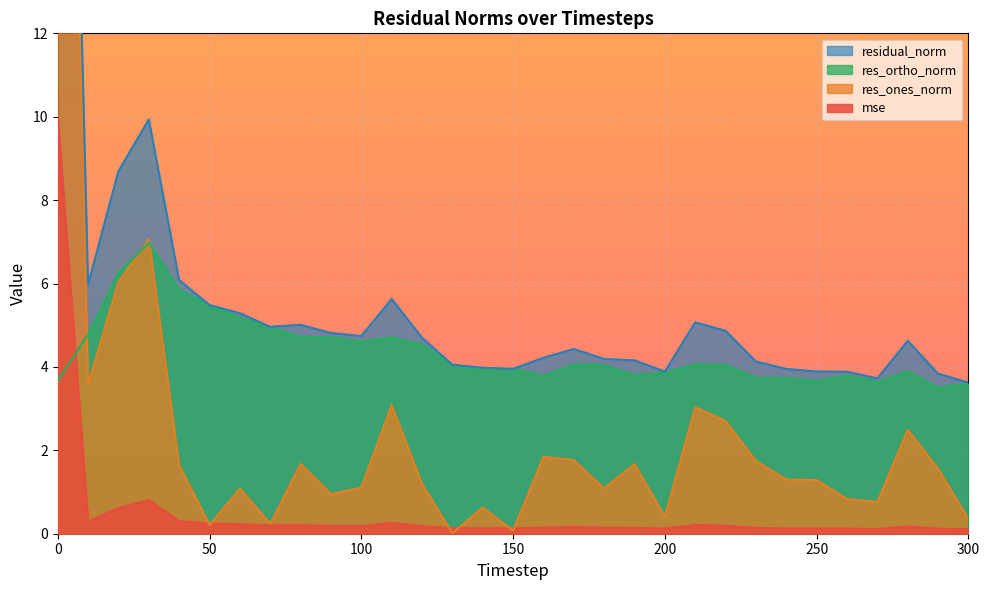

At which label is res_ortho_norm closest to 5?

70